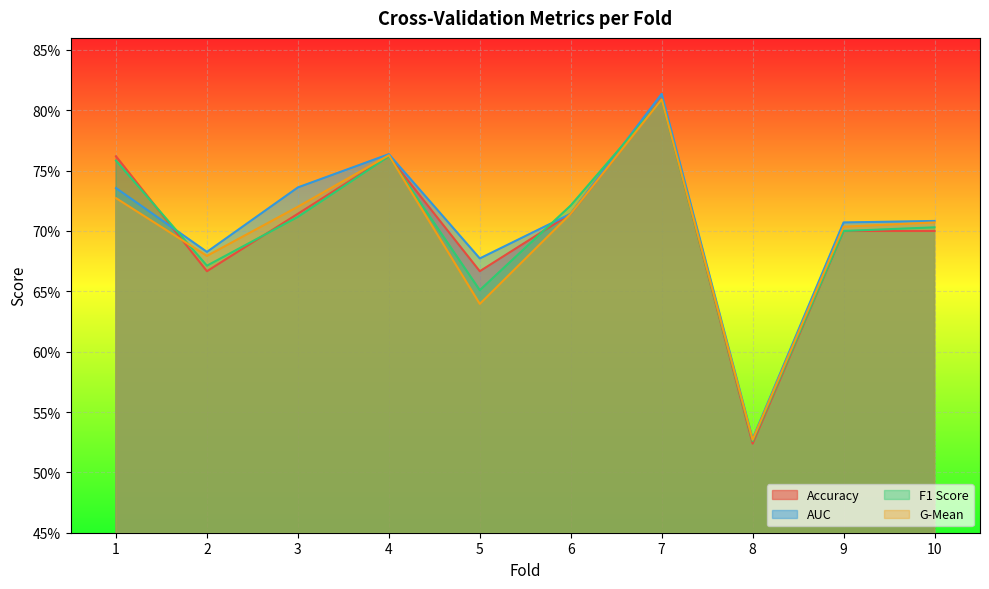

Between which two adjacent categories do auc and accuracy first intersect?

1 and 2